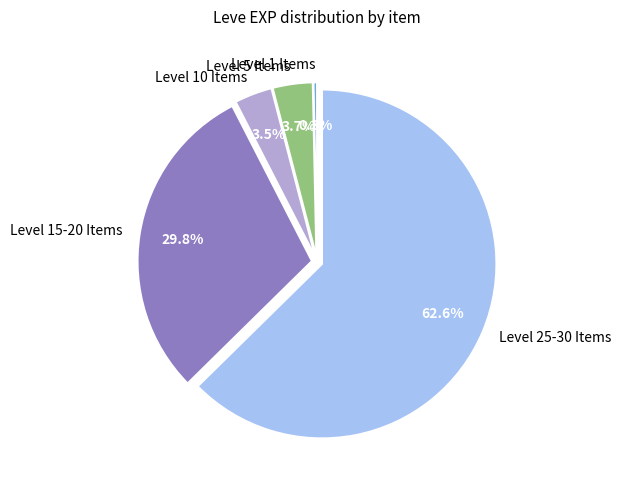

Is Level 25-30 Items the majority of the pie?

Yes